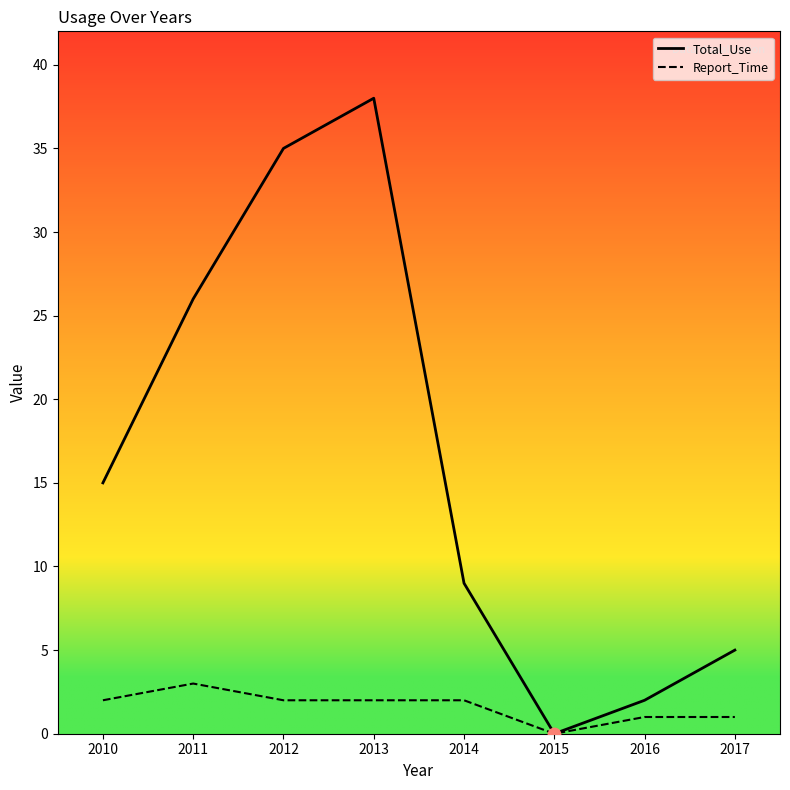

Which series has the widest spread of values?

Total_Use